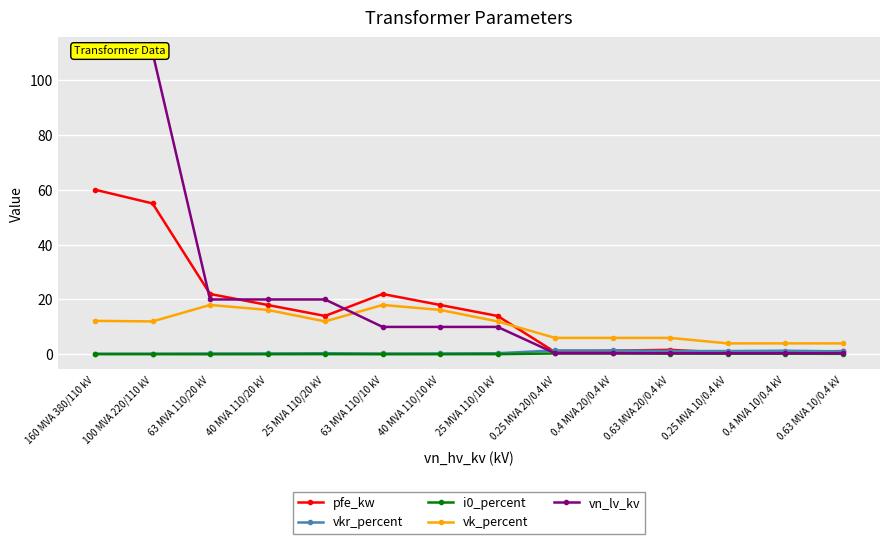

What value does the i0_percent series have at 160 MVA 380/110 kV?

0.1